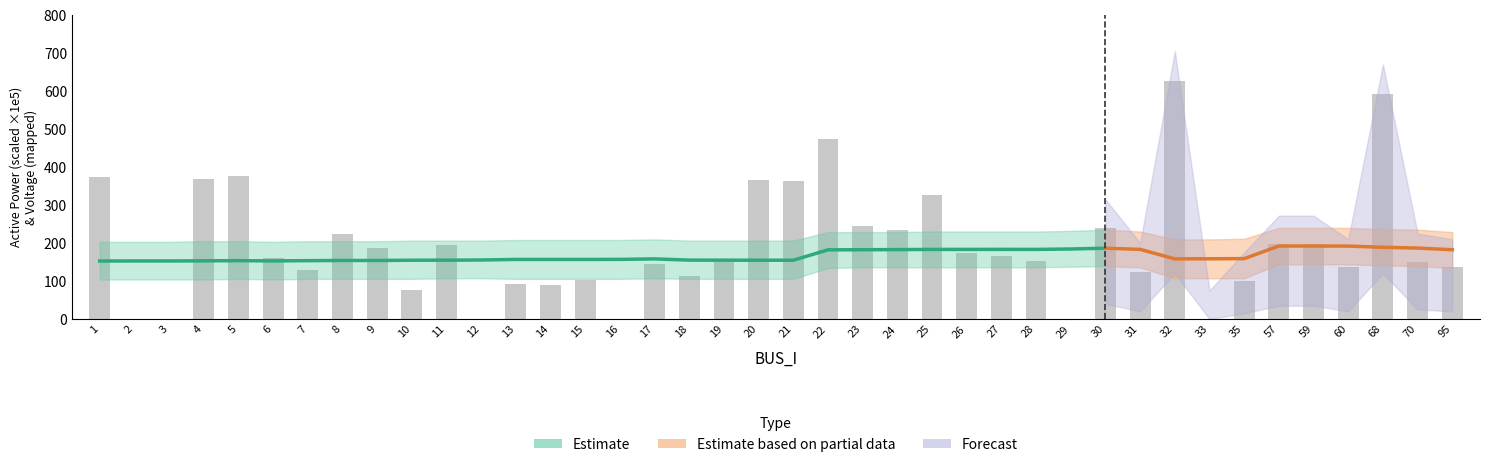

Where is Pd_scaled nearest to the value 313?

25